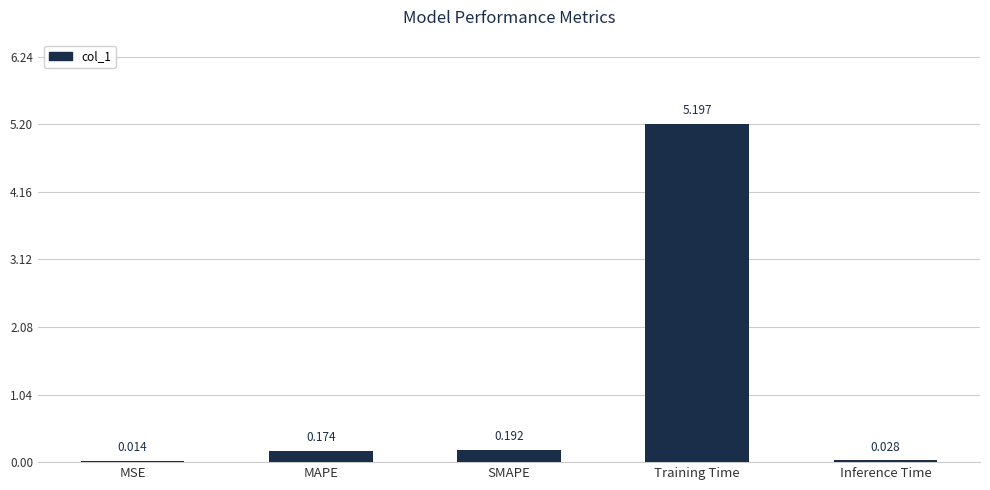

What is the change in value from MAPE to Inference Time?

-0.1